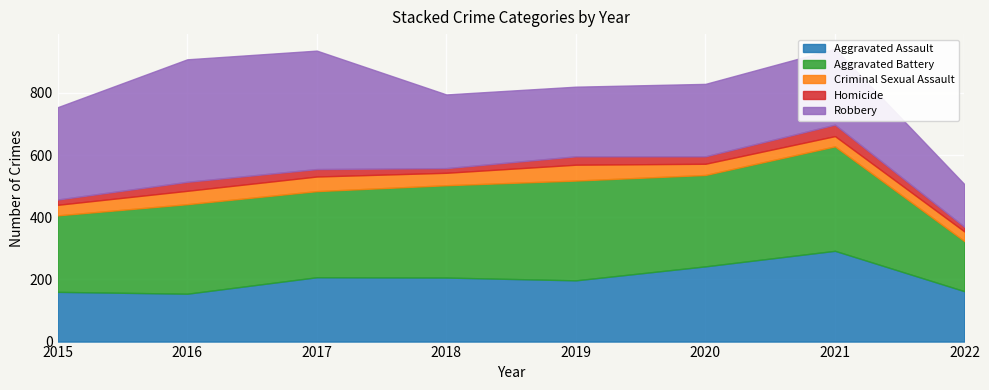

In Homicide, how many points are lower than both neighbors (excluding endpoints)?

2